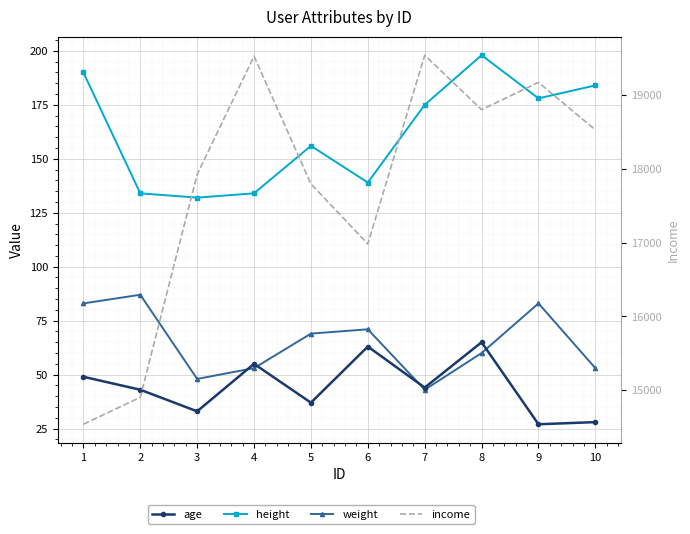

How many data points does each series have?

10